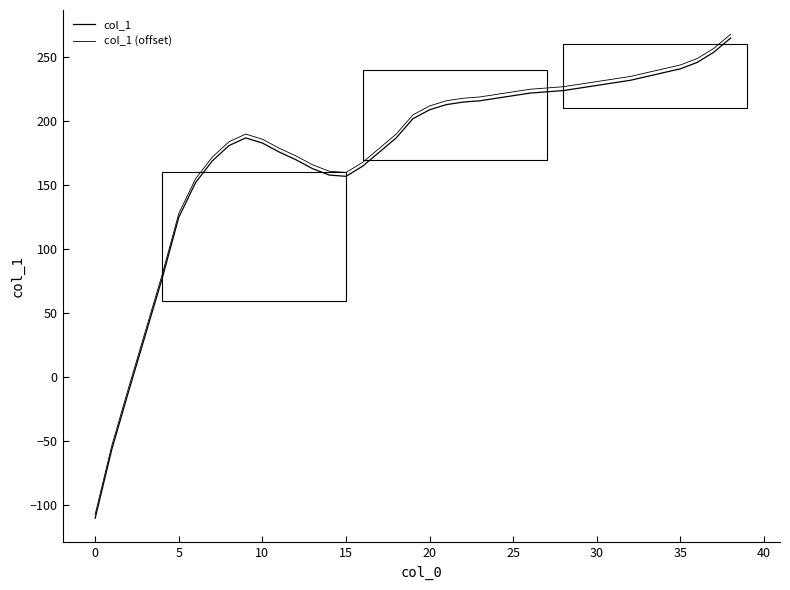

What is the lowest value of the col_1 (offset) series?

-107